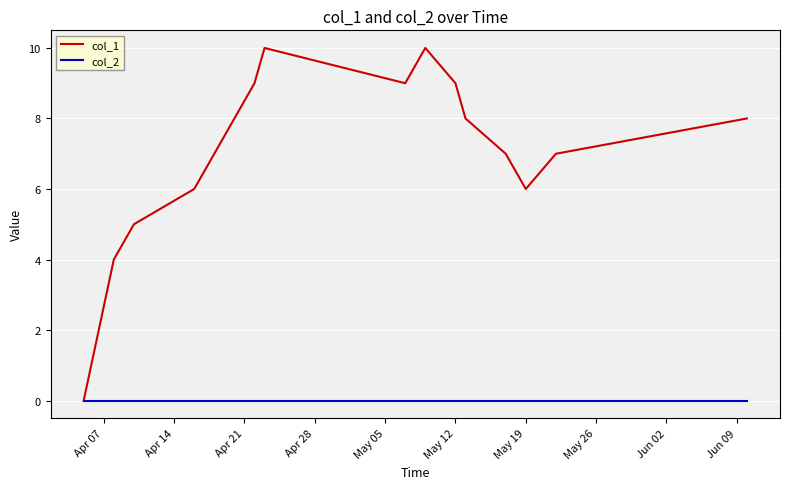

What is the maximum value shown in the chart?

10